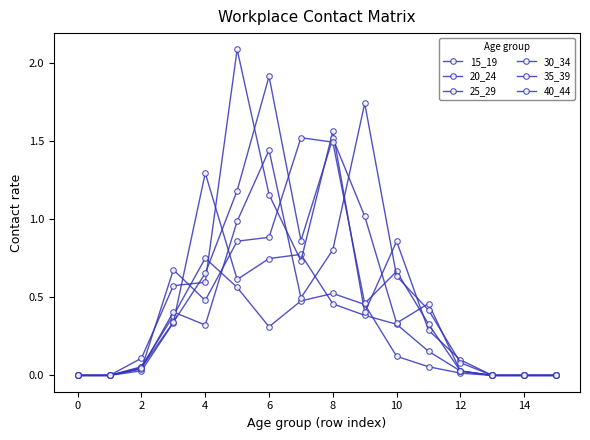

List the series in order of their peak value, lowest first.

15_19, 20_24, 35_39, 40_44, 30_34, 25_29